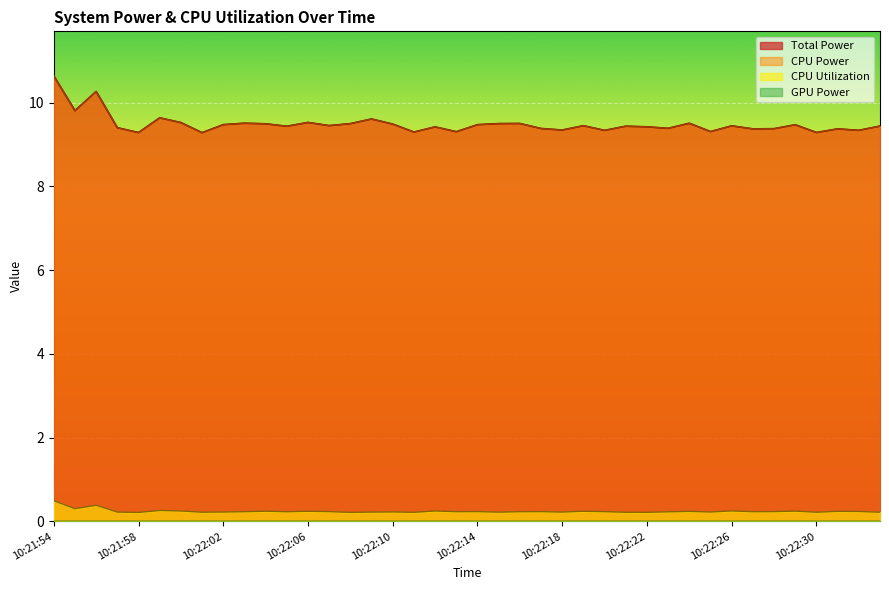

Does the chart display data point markers on the line(s)?

No